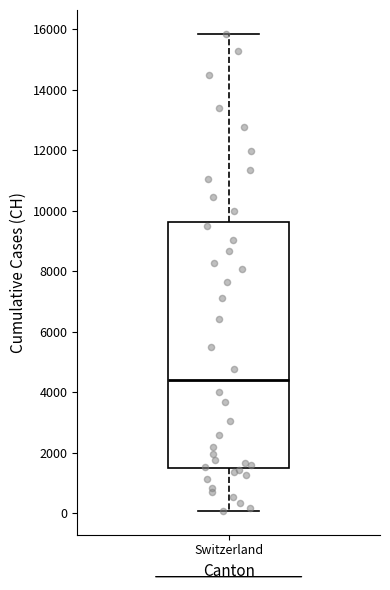

Where does the upper whisker of the box for Switzerland end on the y-axis? The values are not printed on the chart, so give them approximately, as read against the axis.

15800